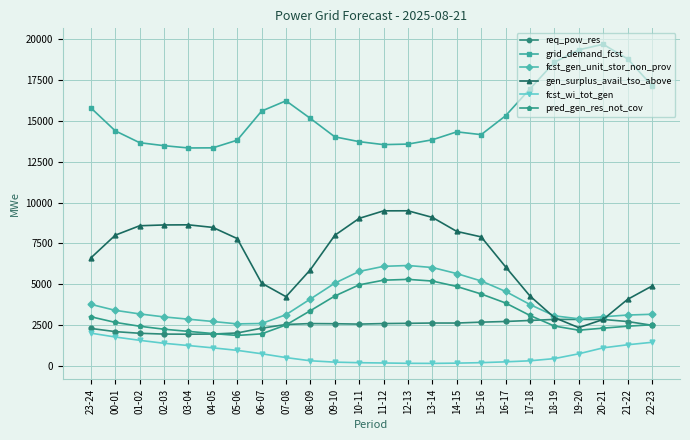

What is the difference between the second highest and second lowest values in the pred_gen_res_not_cov series?

3282